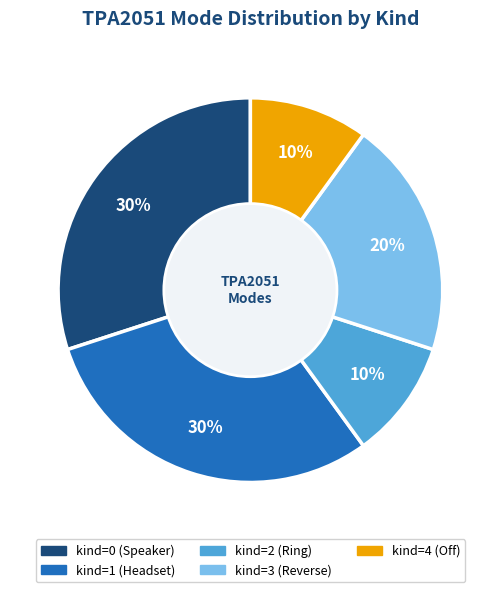

Count the number of slices in the pie.

5